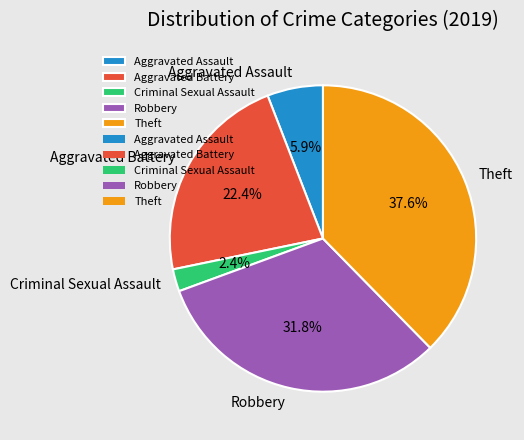

What percentage is the Robbery slice, to the nearest percent?

32%